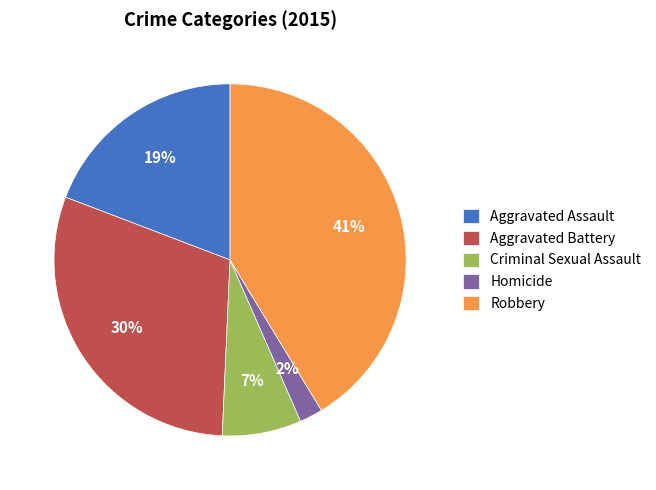

The Robbery slice represents 47% of the pie. True or false?

False